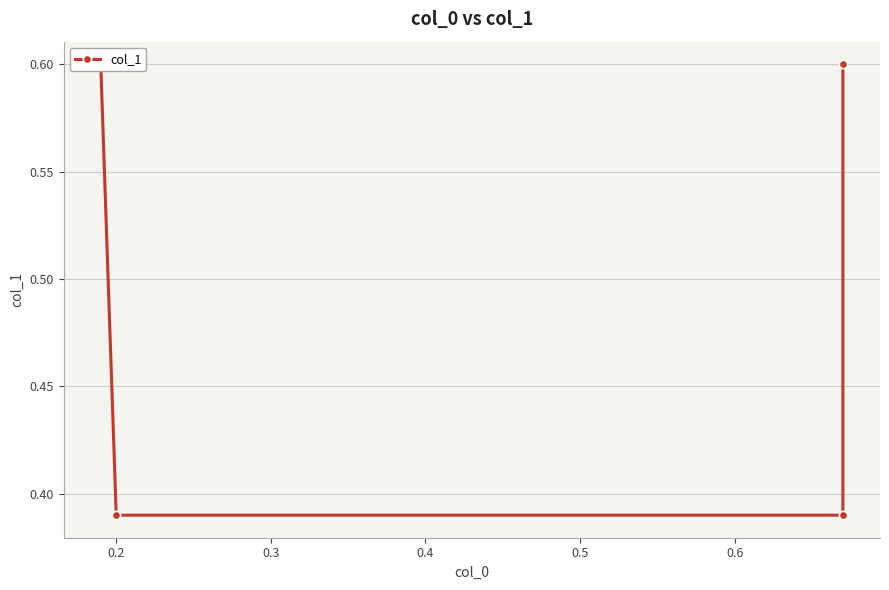

Reading right to left, extract all data points from this chart.

0.6	0.4	0.4	0.6